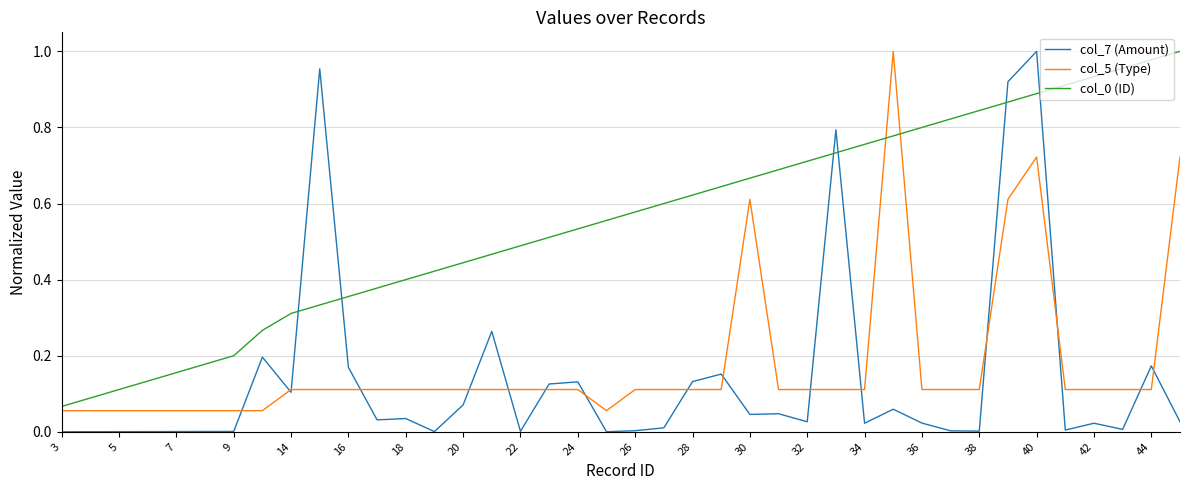

True or false: col_7 (Amount) and col_0 (ID) cross at least once.

True